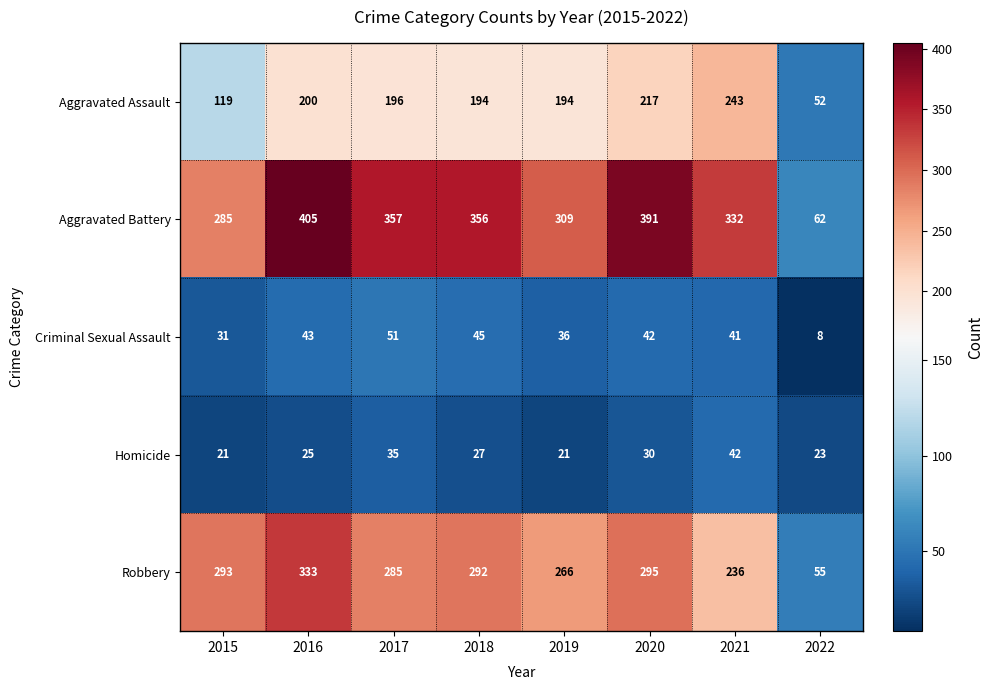

Rank the series at 2019 from lowest to highest value.

Homicide, Criminal Sexual Assault, Aggravated Assault, Robbery, Aggravated Battery